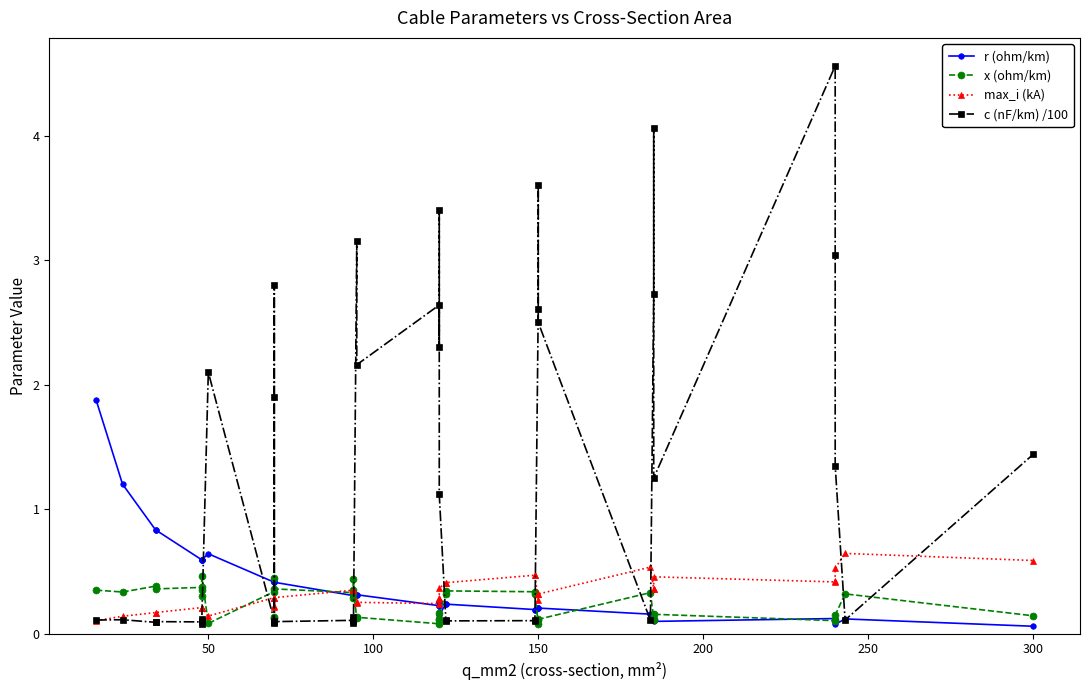

How many lines are shown in the chart?

4